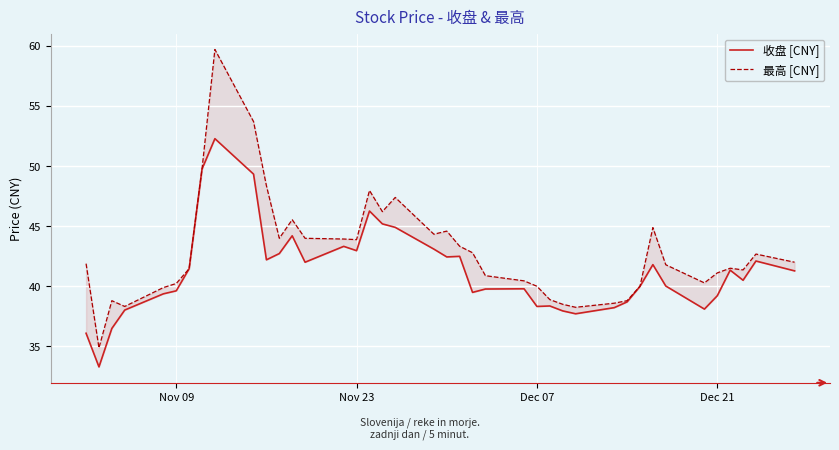

True or false: 收盘 [CNY] and 最高 [CNY] intersect in this chart.

False